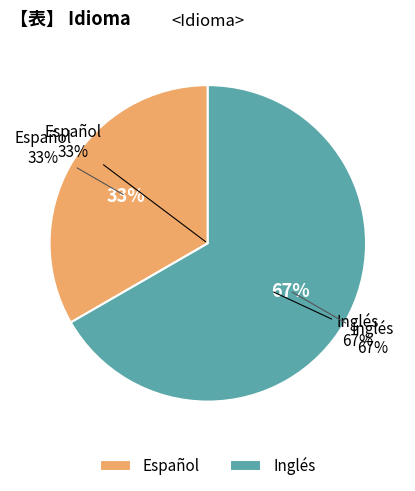

Which slice is the largest?

Inglés